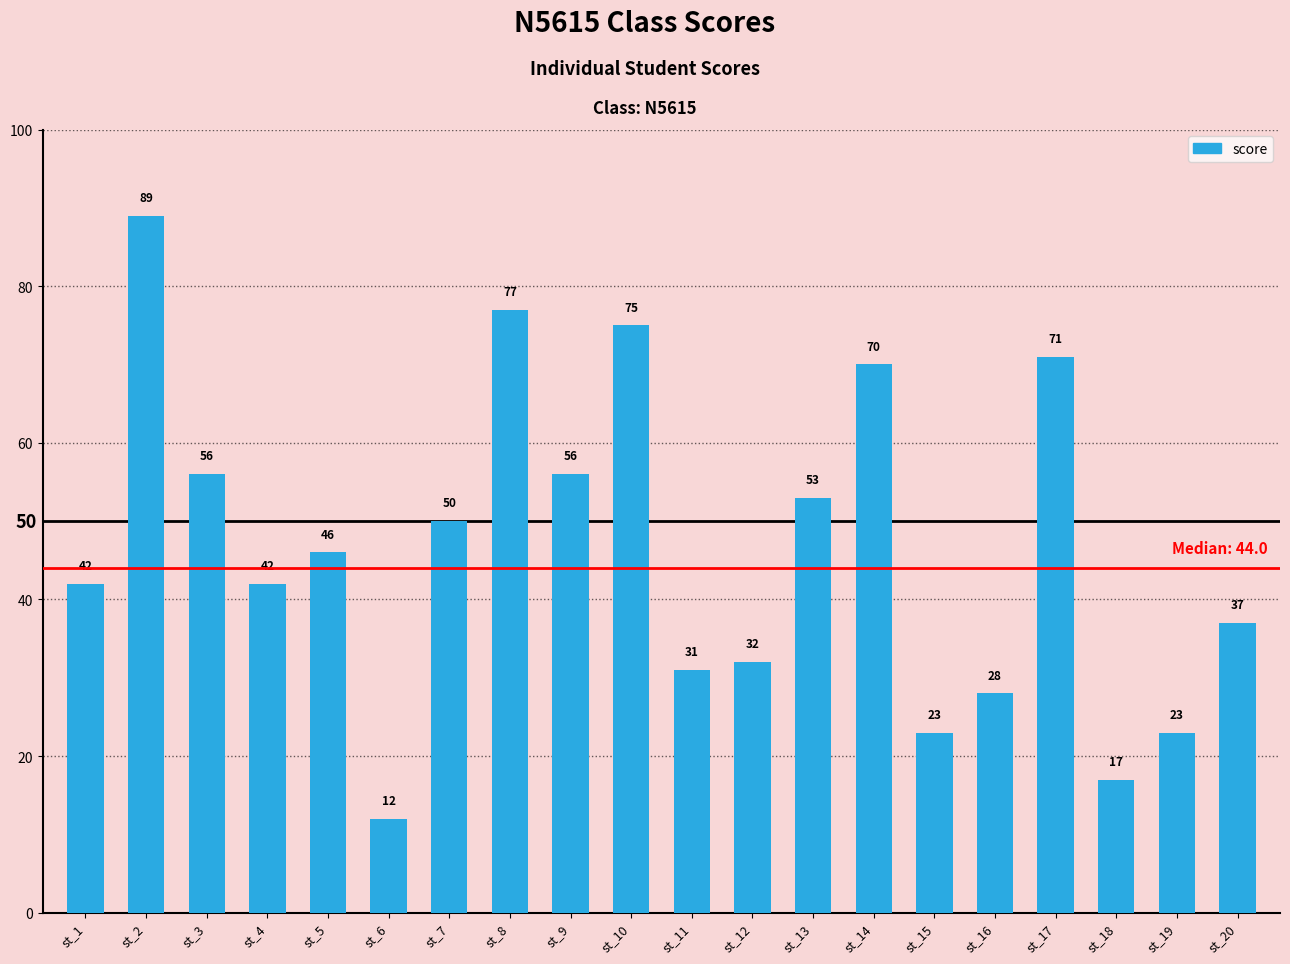

What is the sum of all values?

930